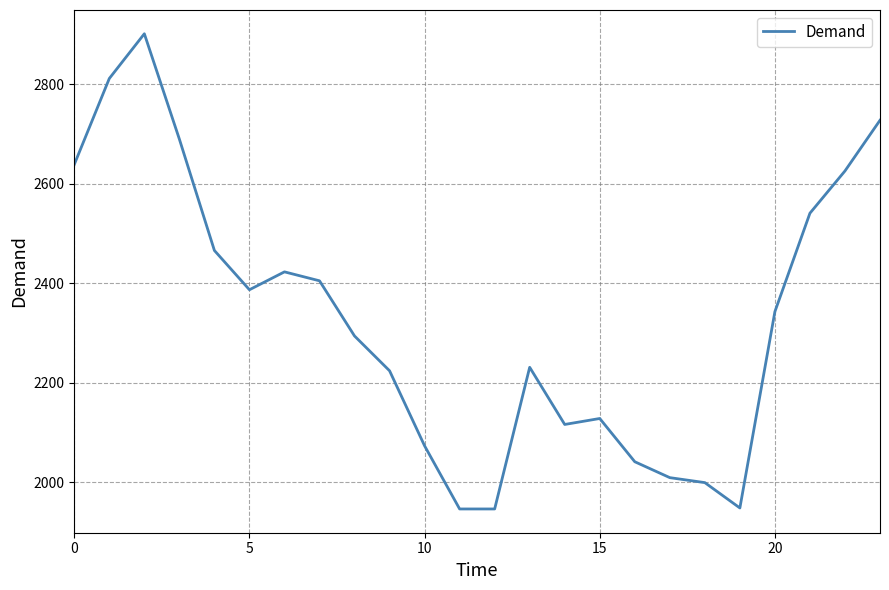

Does the chart have visible grid lines?

Yes